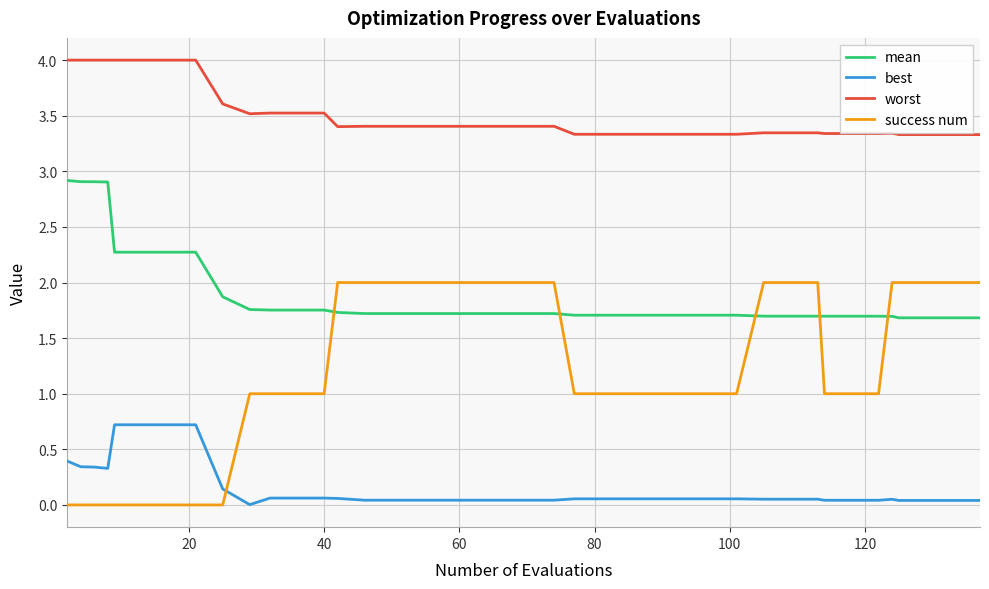

What is the difference between the maximum and minimum values in the success num series?

2.0